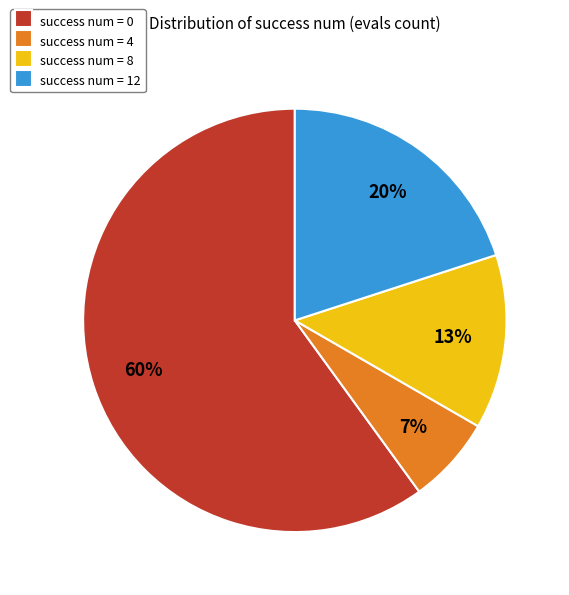

What is the ratio of the value at success num = 12 to the value at success num = 0?

0.3